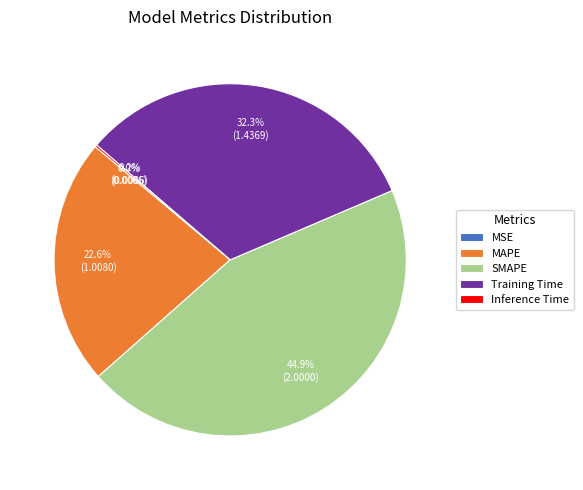

To the nearest percent, what is the combined percentage of SMAPE and MAPE?

68%